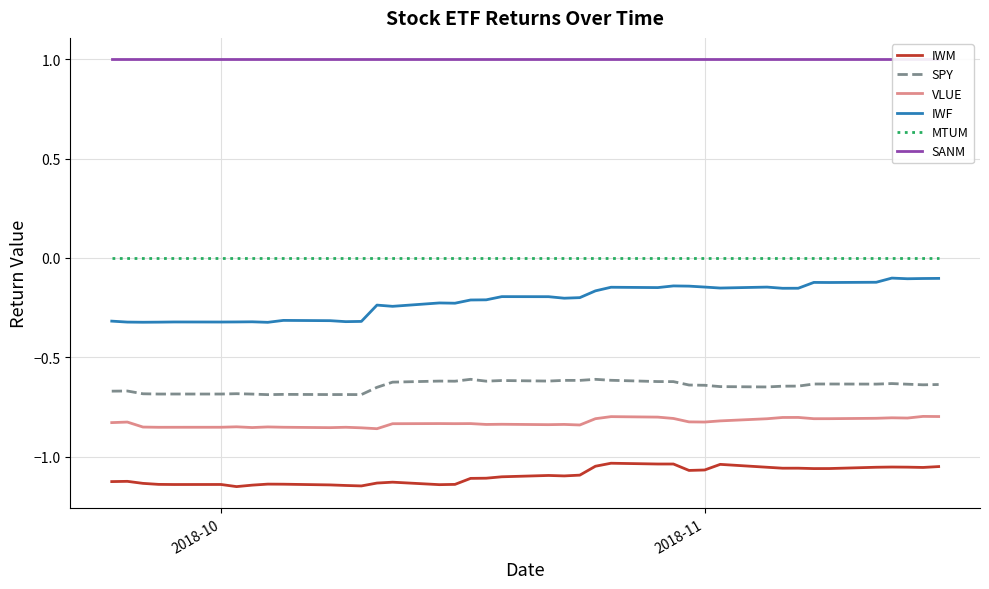

True or false: IWM has more than 1 points higher than both neighbors.

True